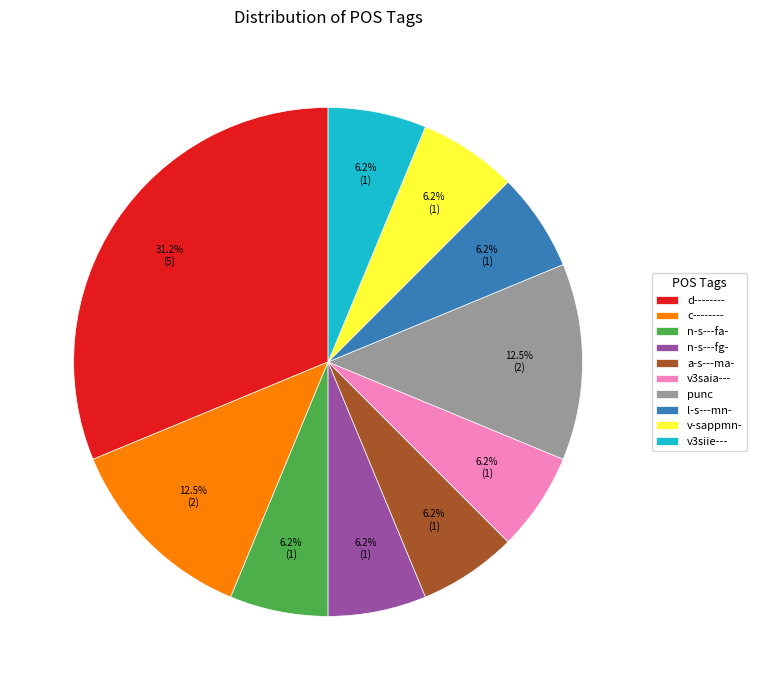

Which category has the biggest portion of the pie?

d--------